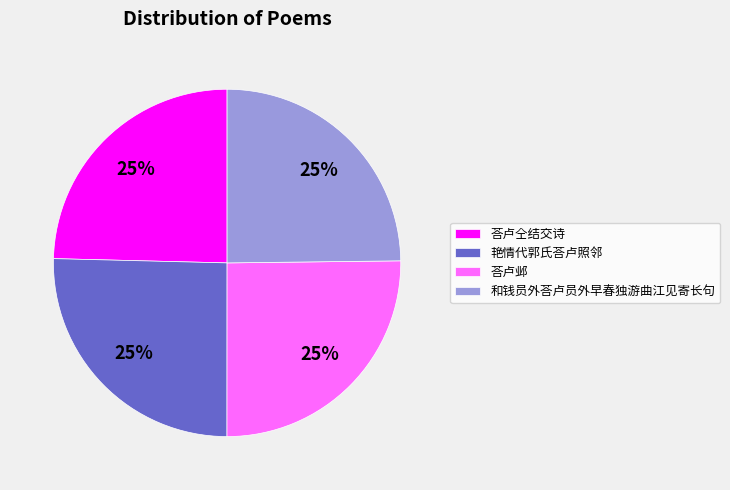

What percentage is the 荅卢邺 slice, to the nearest percent?

25%